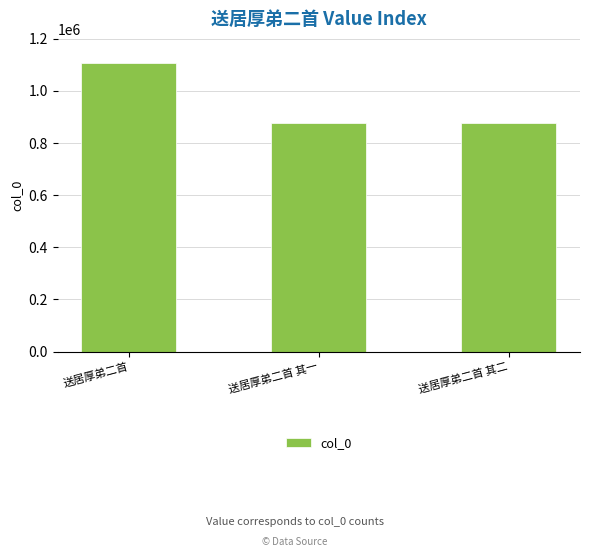

Count the number of categories in the chart.

3